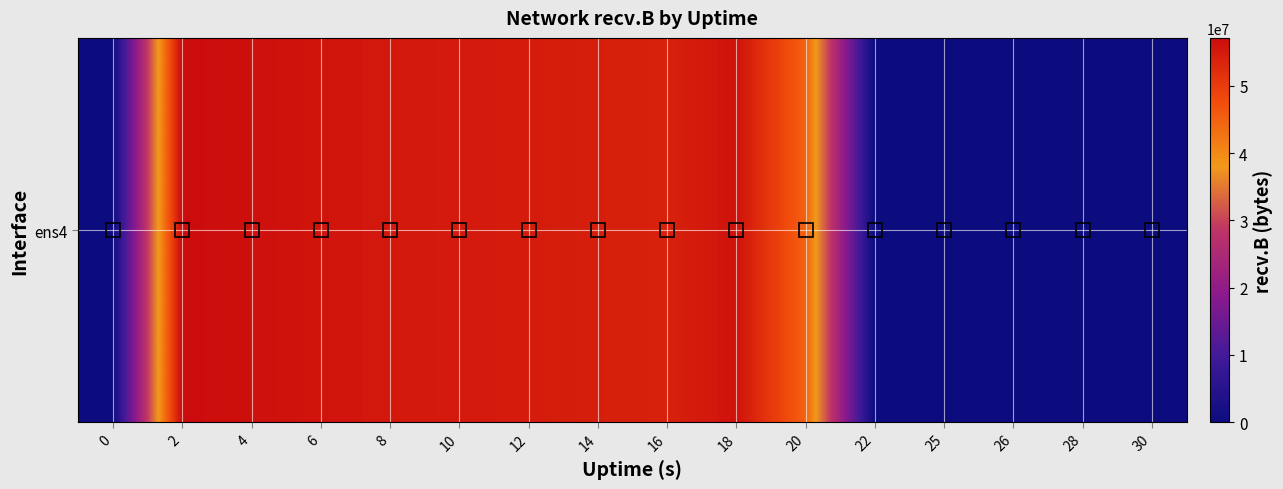

Which has a higher value, 0 or 4?

4